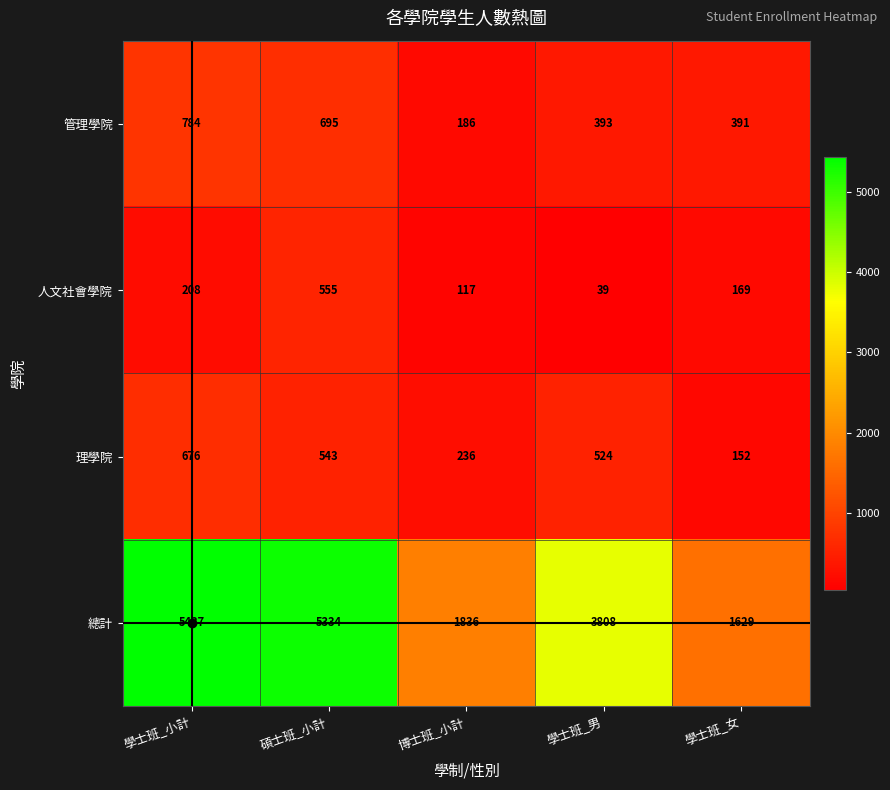

True or false: 管理學院 has a value of 178 at 學士班_女.

False